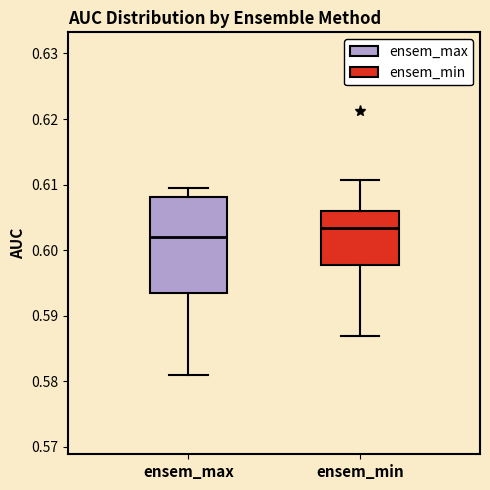

Which box is the tallest, from its lower edge to its upper edge?

ensem_max